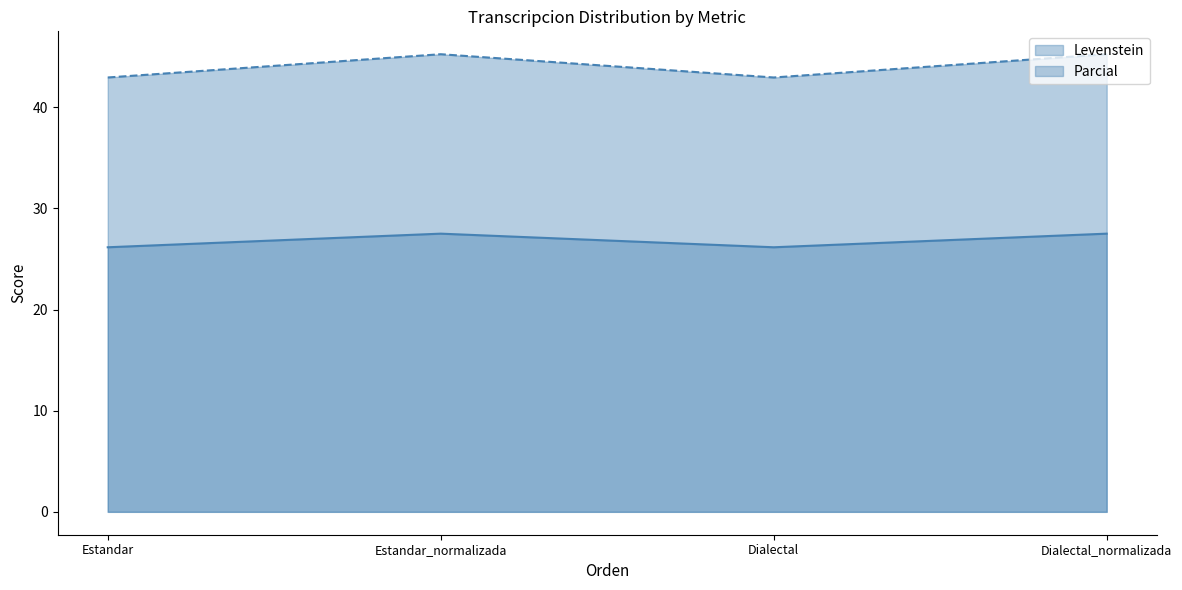

What is the difference between the second highest and second lowest values in the Levenstein series?

1.3